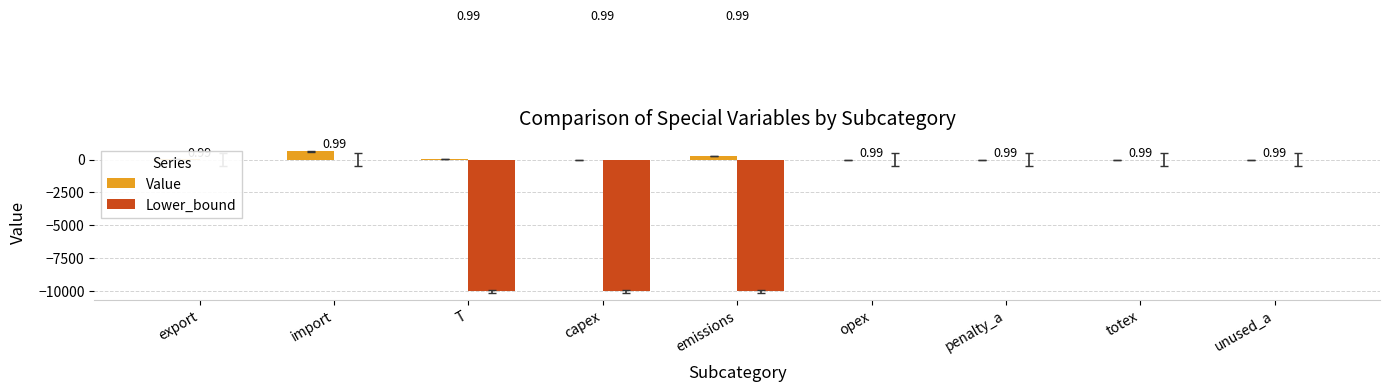

Count the number of data series in this chart.

2